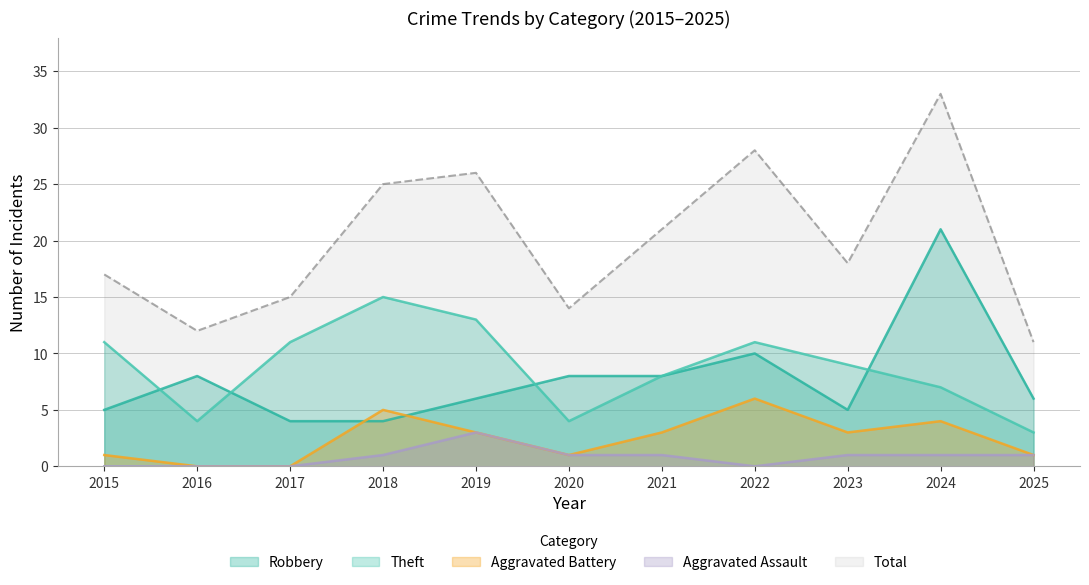

At which category is the sum across all series the highest?

2024